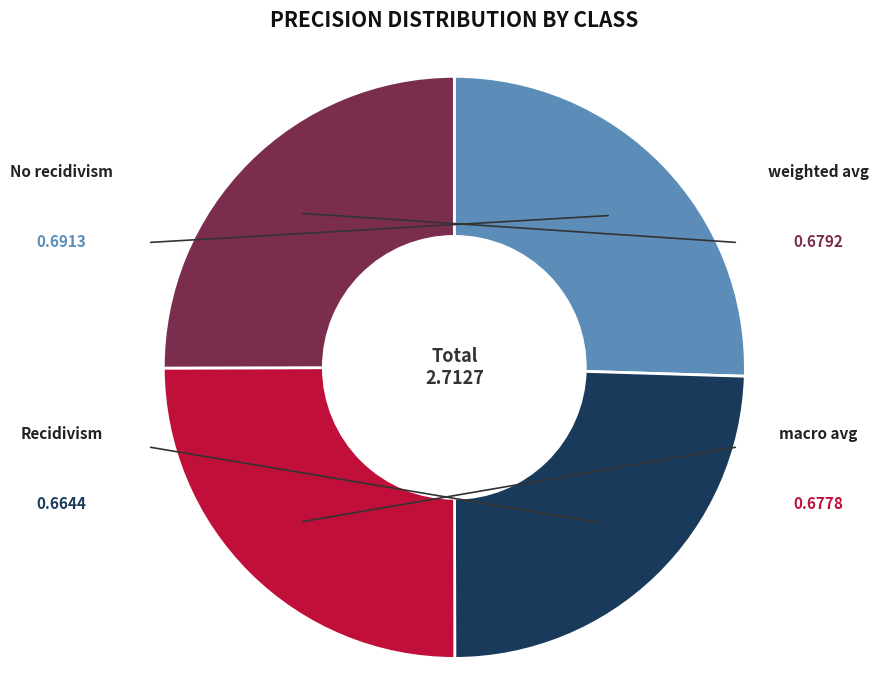

Is there a majority slice in this chart?

No